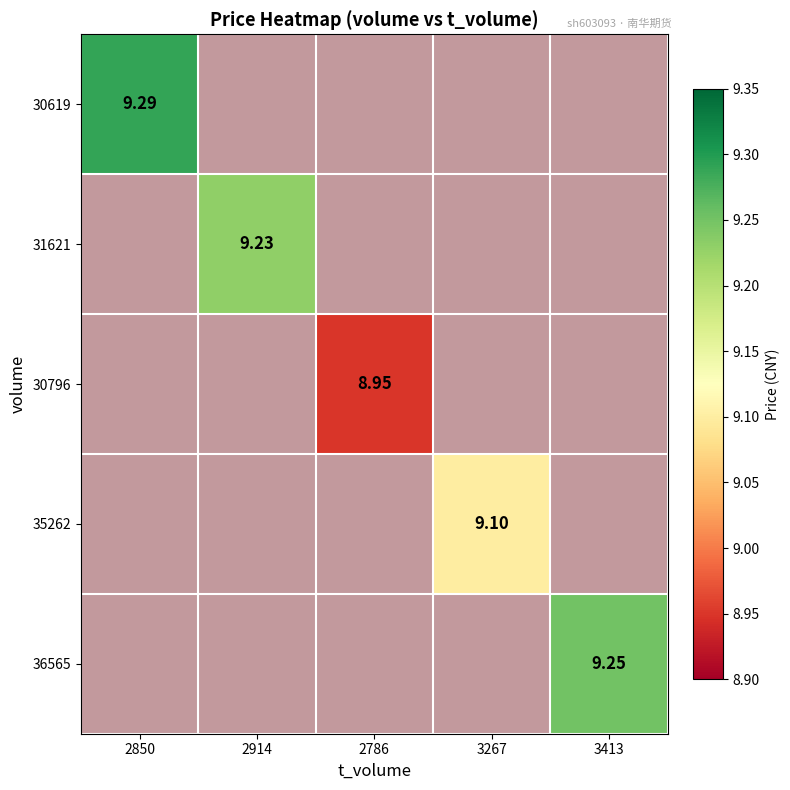

Which label corresponds to the largest value in the chart?

2850